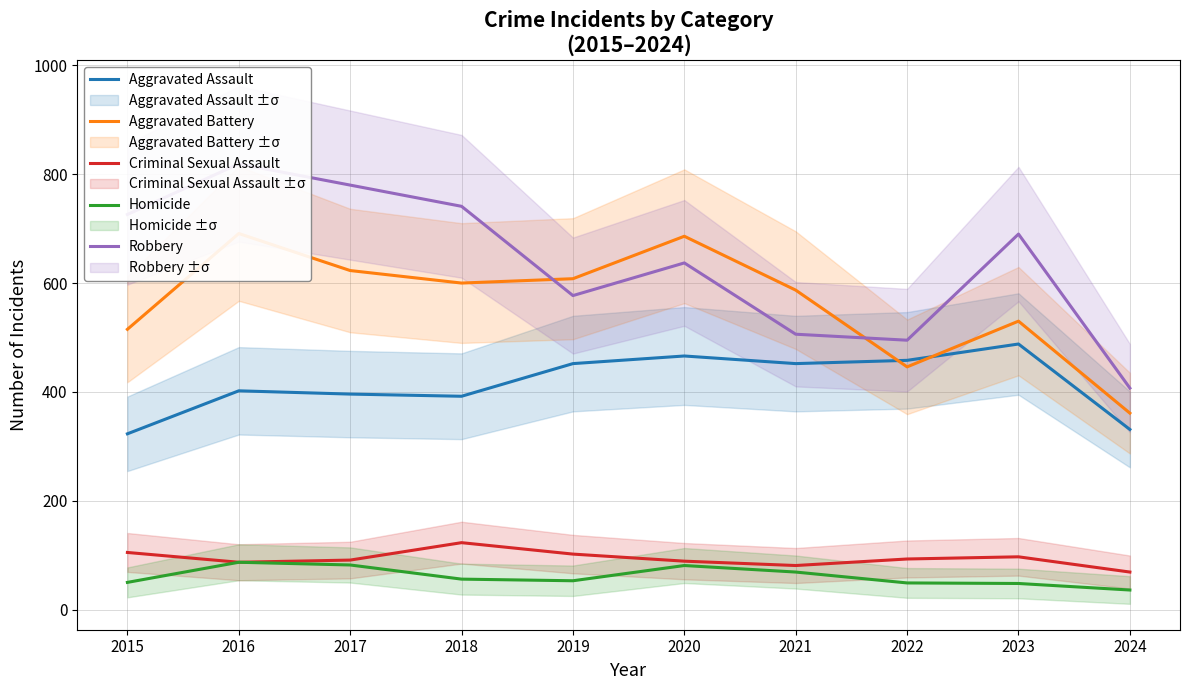

Which has a higher value, 2016 or 2024?

2016